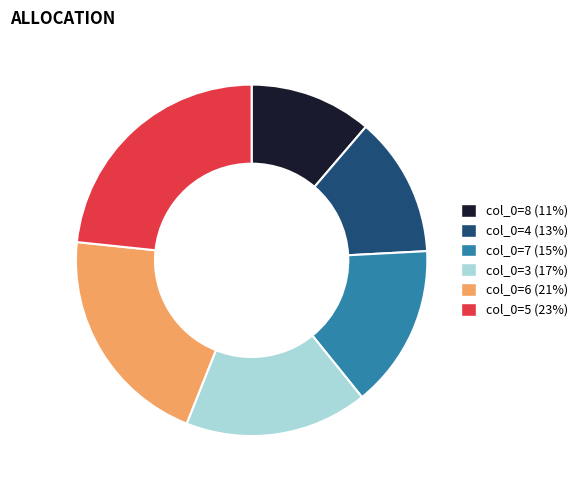

How many segments does this pie chart have?

6